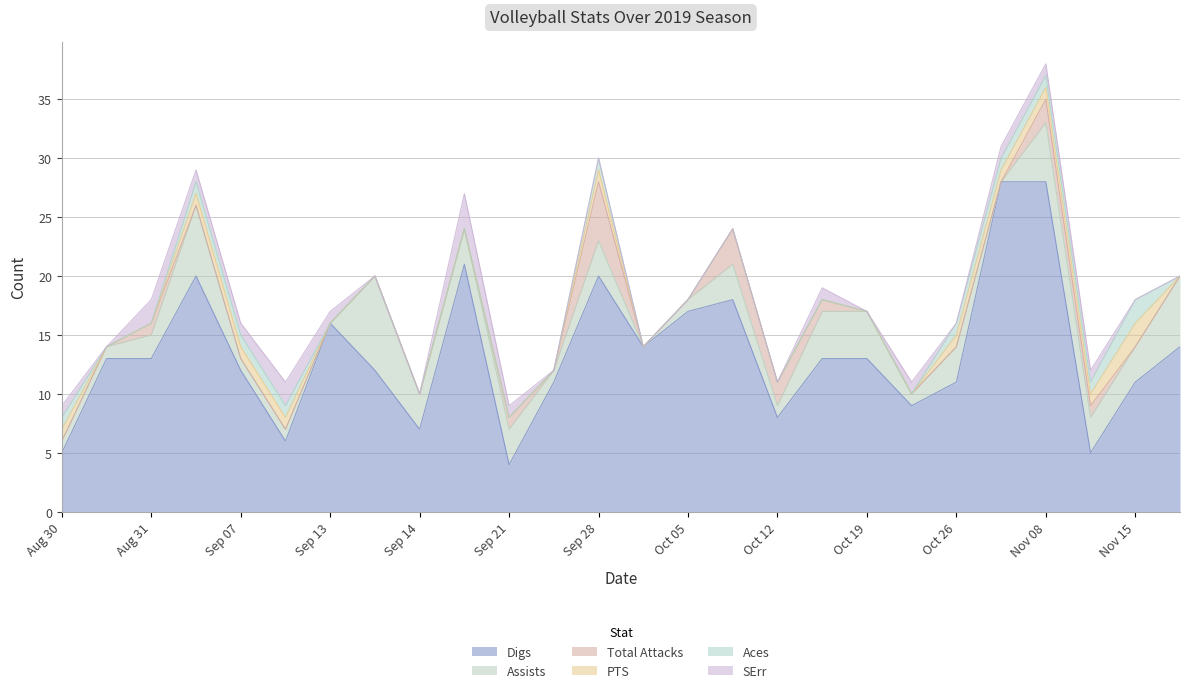

True or false: Total Attacks and Digs cross at least once.

False